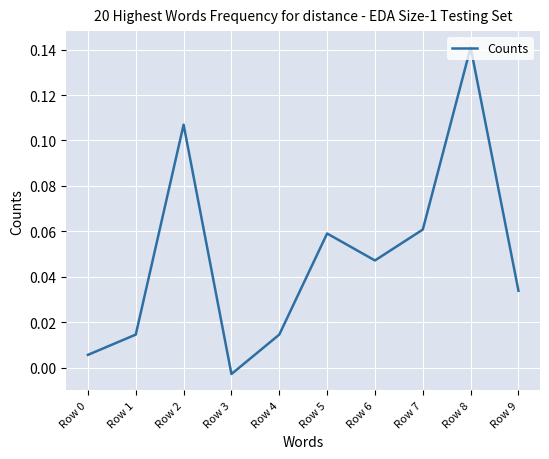

At which label is the value closest to 0?

Row 3